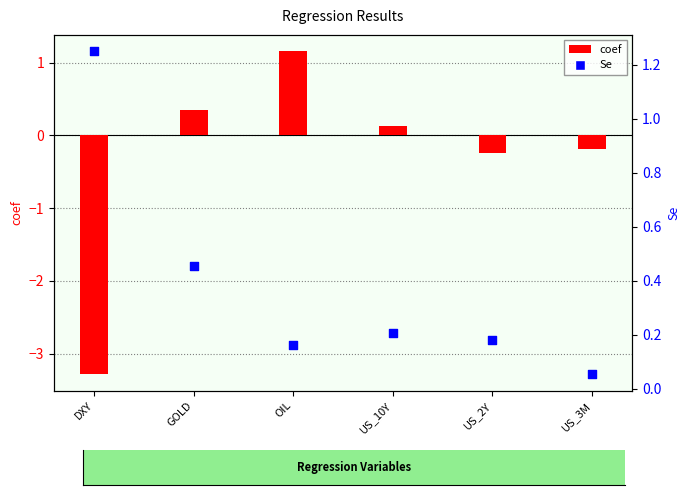

At which category is the sum across all series the highest?

OIL